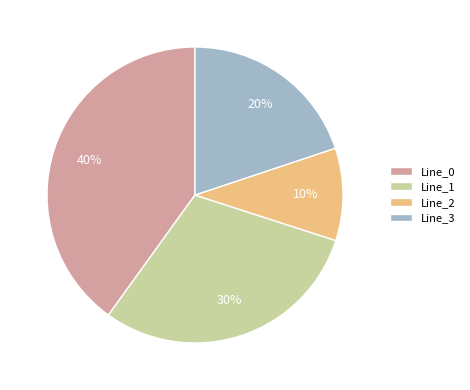

Is the sum of Line_0 and Line_3 greater than half?

Yes